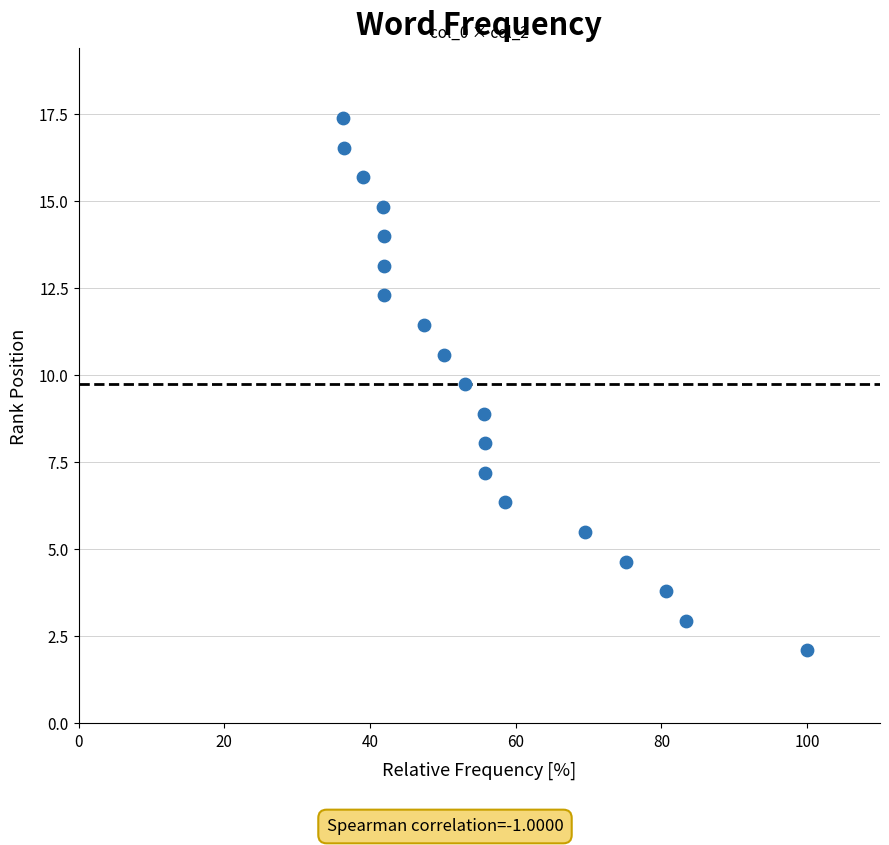

What is the range of X values (max minus min)?

63.7